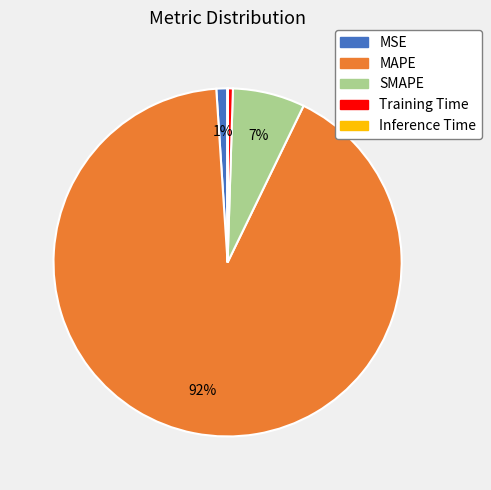

What percentage is the SMAPE slice, to the nearest percent?

7%